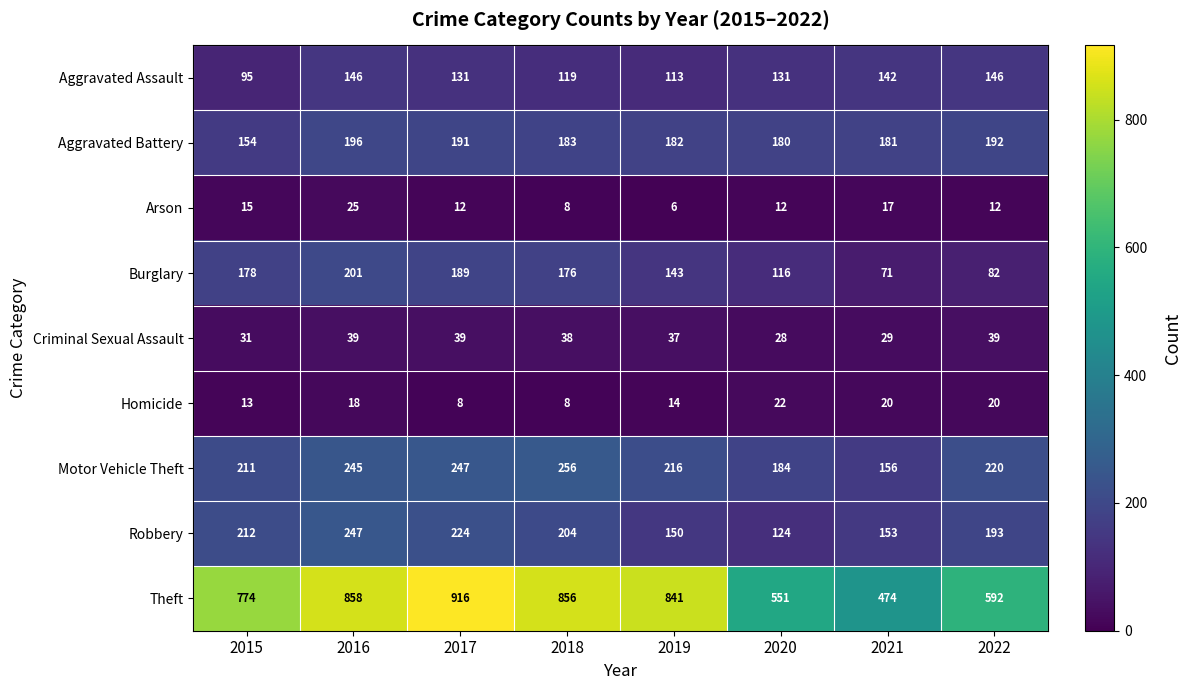

What is the average value of the Motor Vehicle Theft series?

217